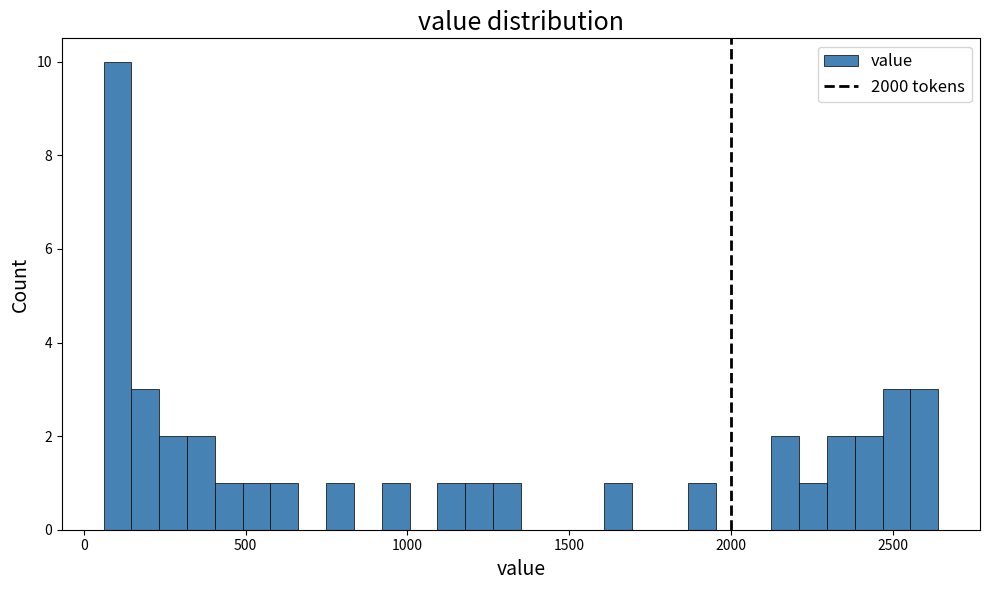

Read against the x-axis, roughly where is the centre of the tallest bar?

100